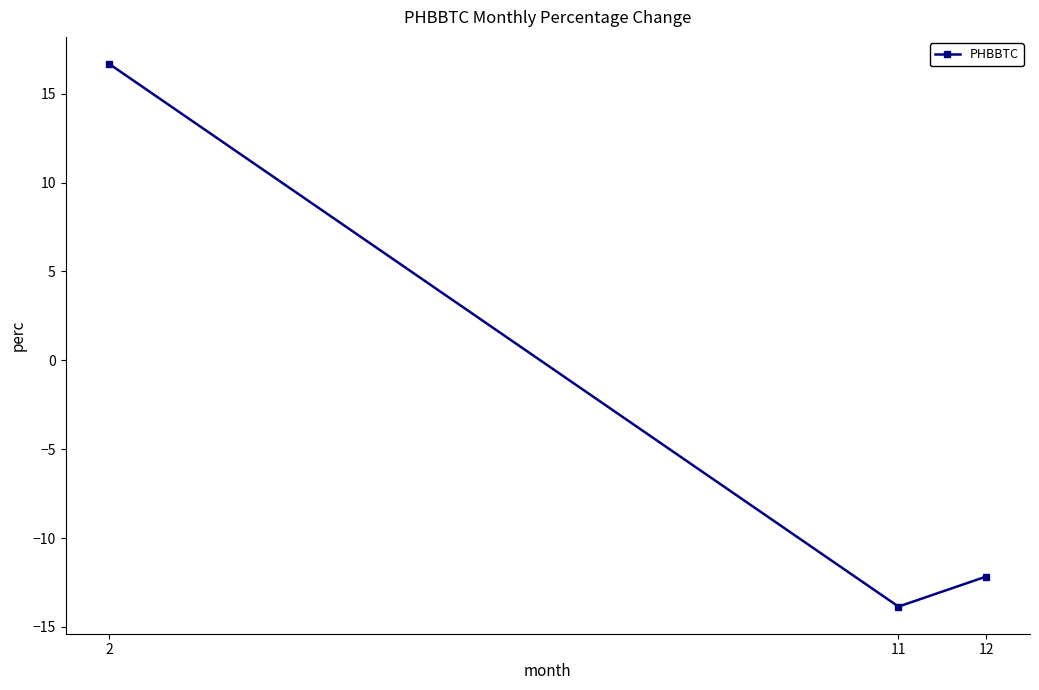

What is the difference between the maximum and minimum values?

30.5